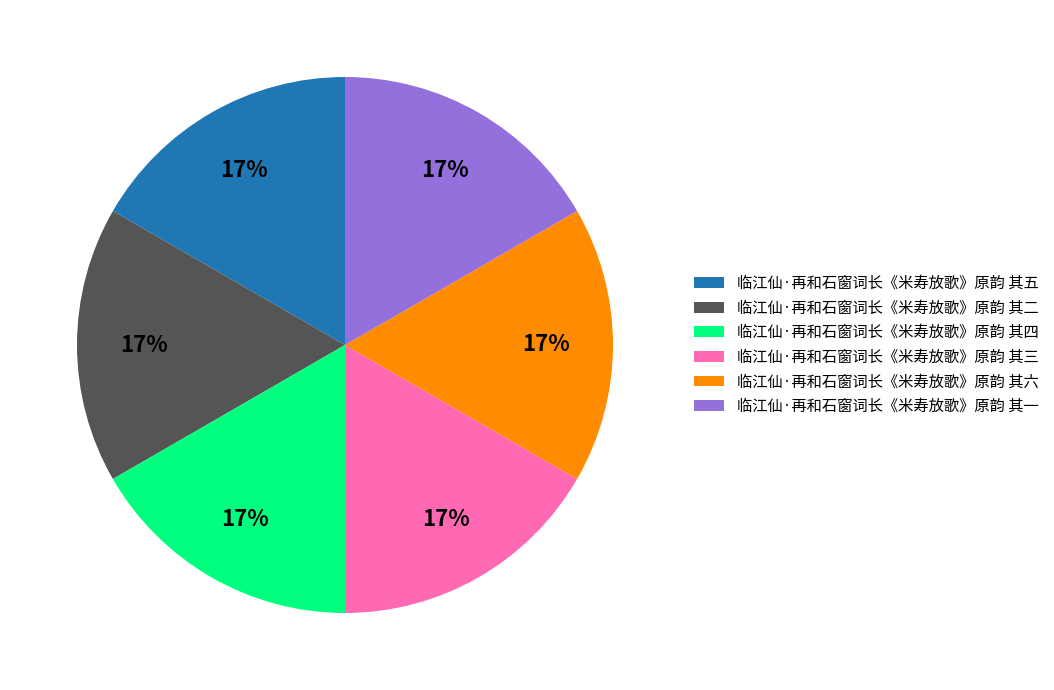

Approximately how many times larger is the value at 临江仙·再和石窗词长《米寿放歌》原韵 其三 compared to 临江仙·再和石窗词长《米寿放歌》原韵 其五?

1.0